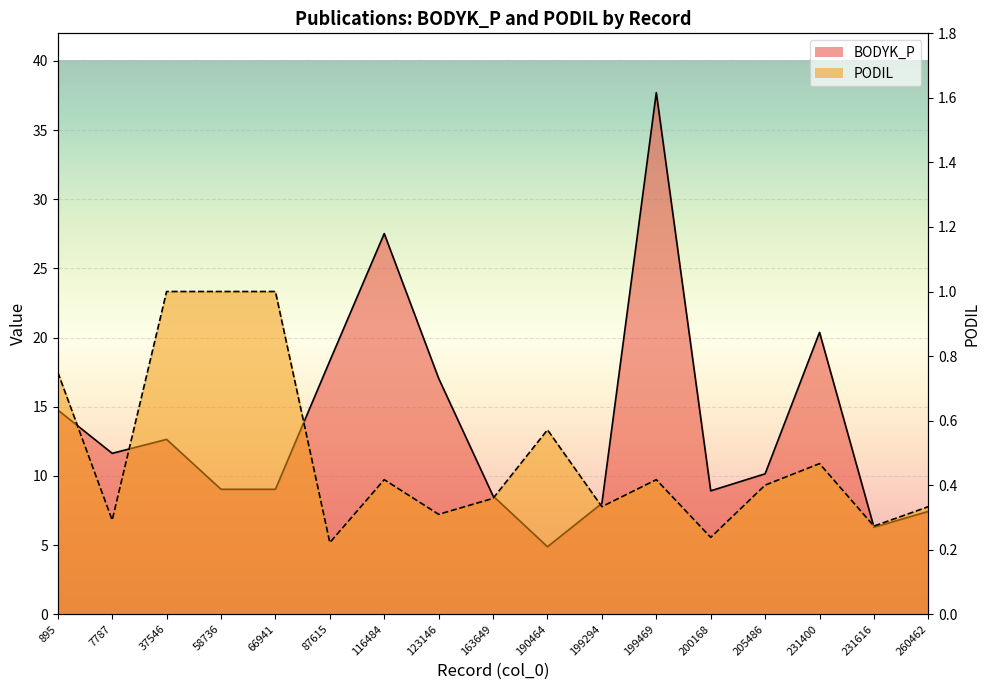

Where is the first local maximum for BODYK_P?

37546